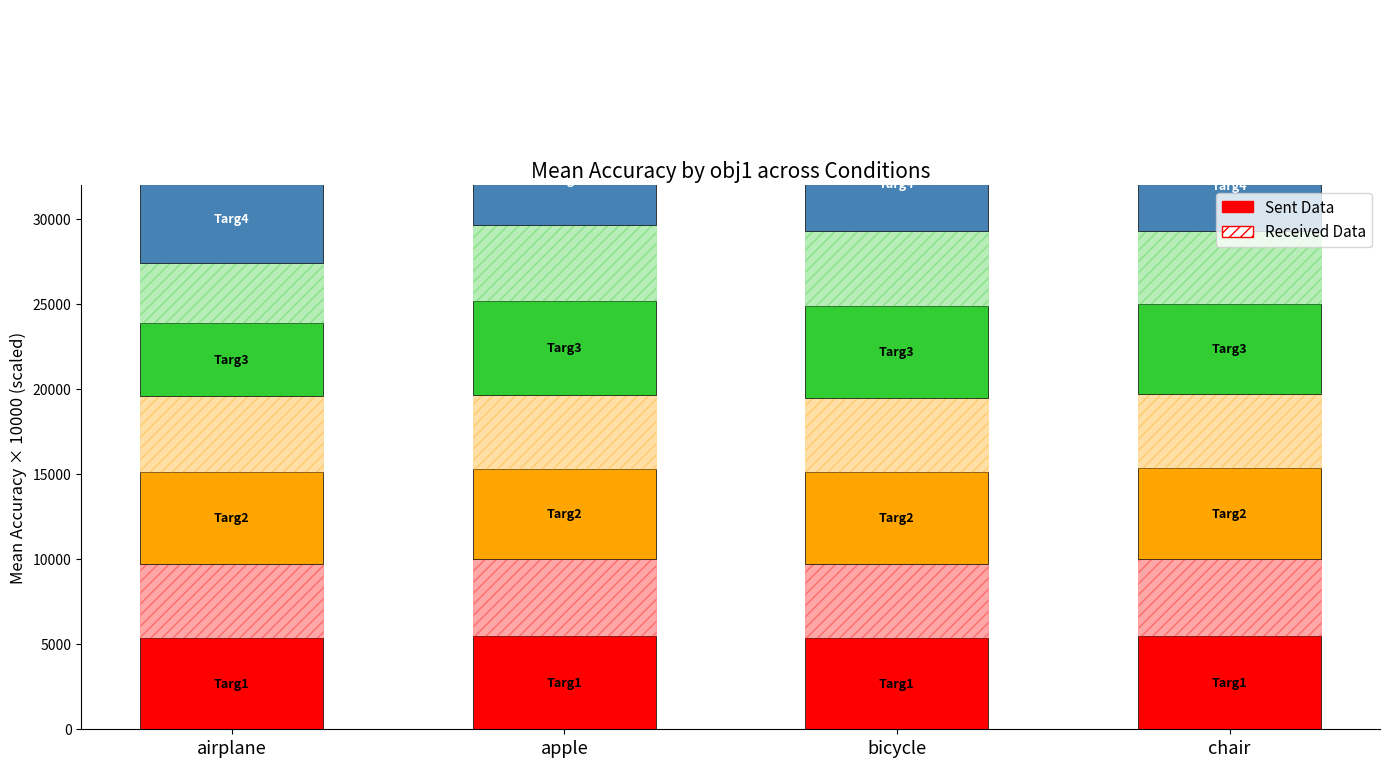

Which series changed the most between apple and chair?

Sent Data